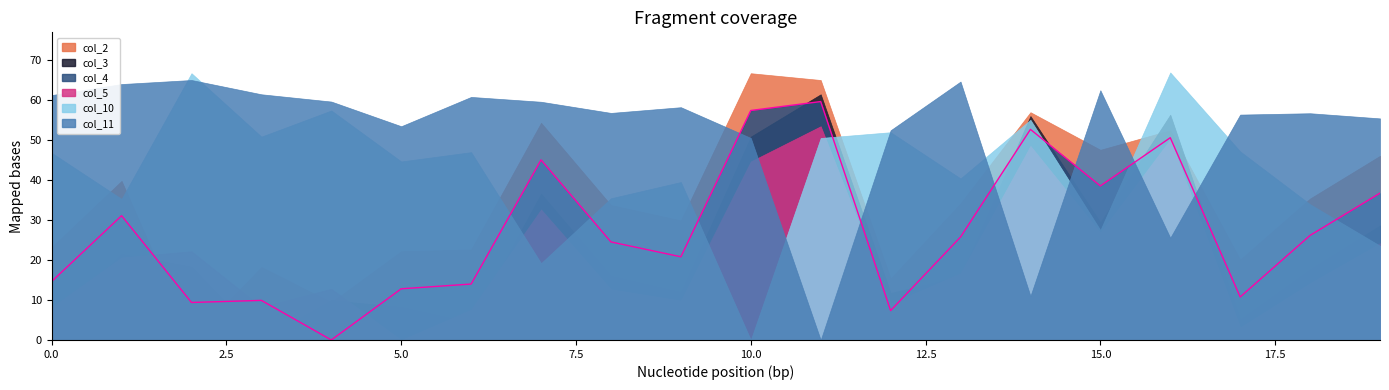

How many intersections are there between col_11 and col_4?

6